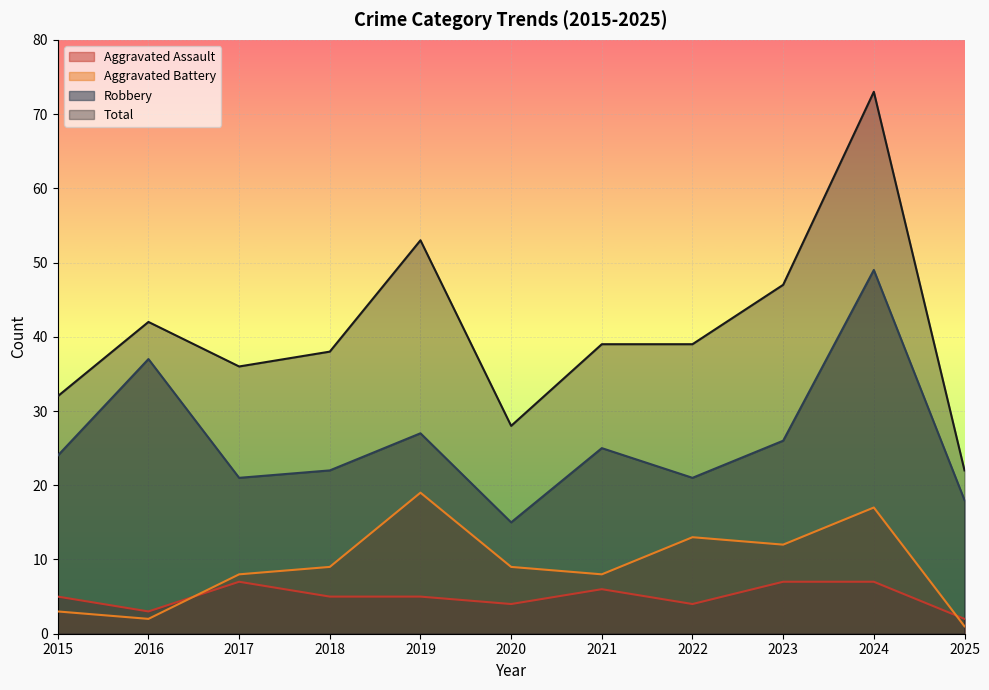

How many series are shown in this chart?

4